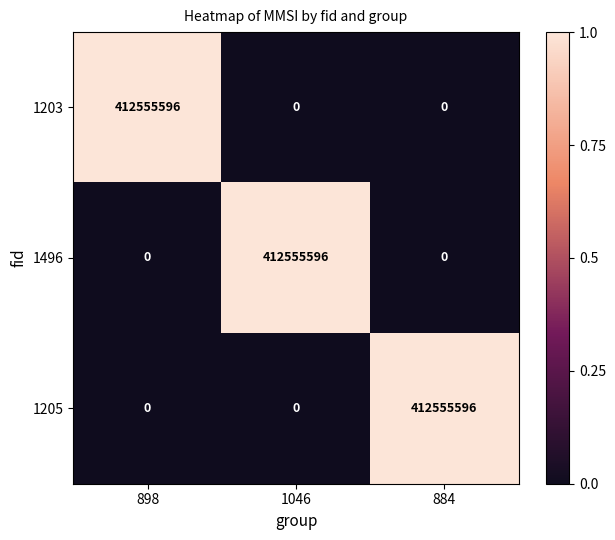

What is the spread (max minus min) of values at 884?

412555596